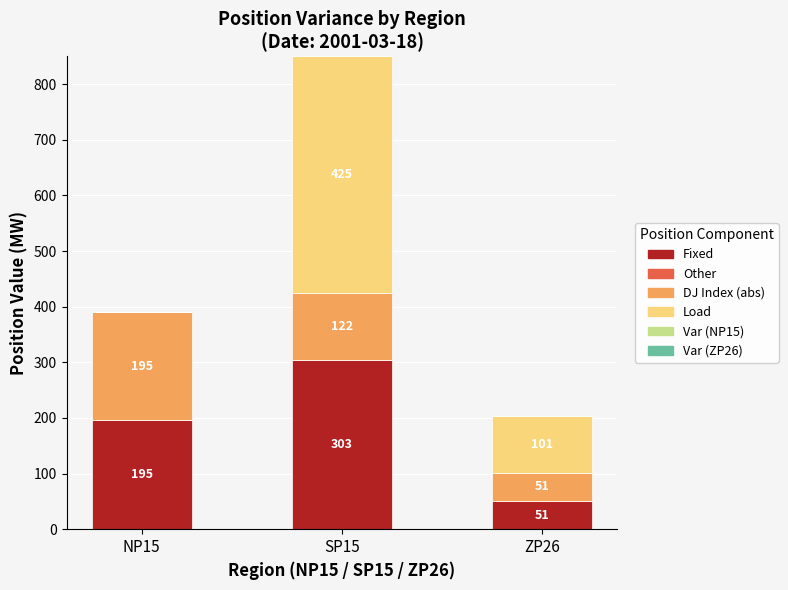

How many values in the Fixed series exceed 195?

2